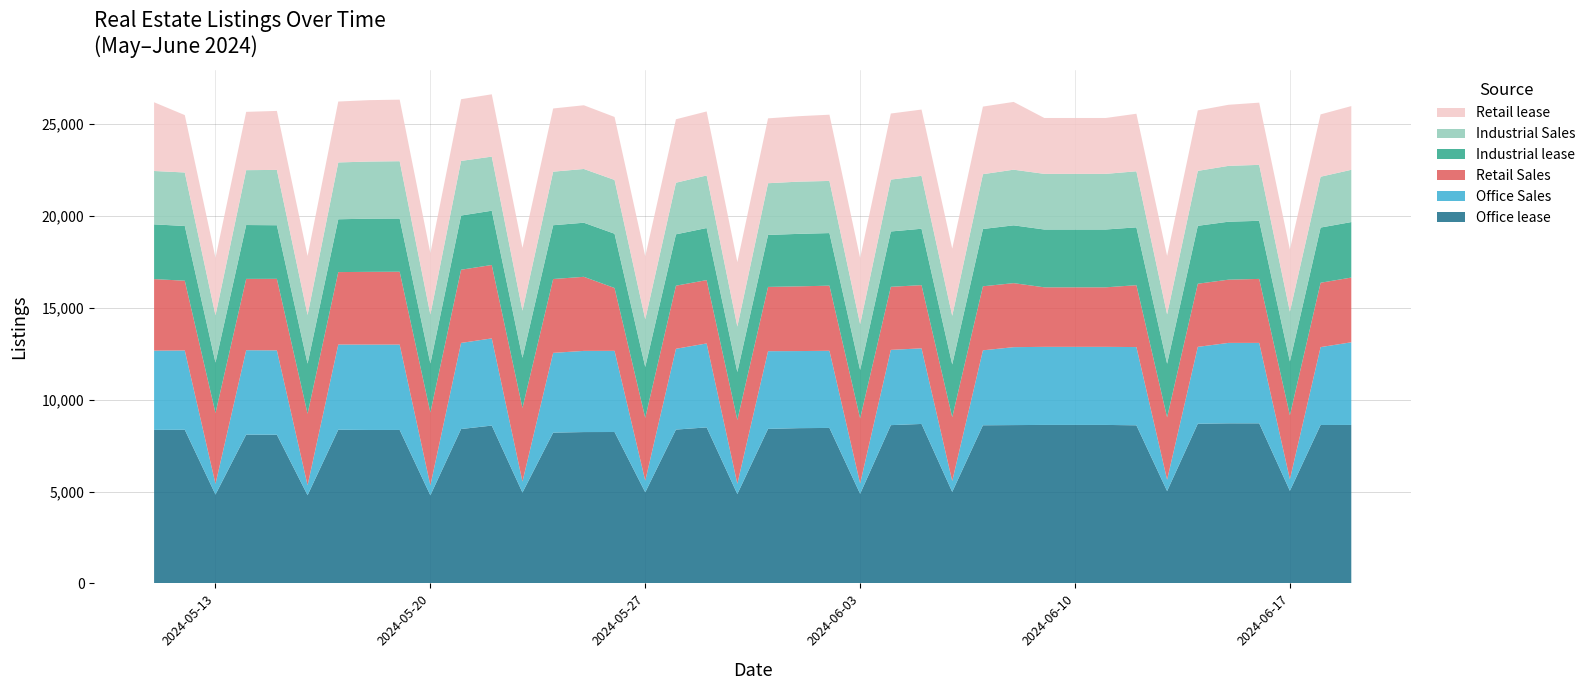

Reading left to right, transcribe all the data shown in this chart.

Retail Sales: 2024-05-11=3894	2024-05-12=3797	2024-05-13=3859	2024-05-14=3882	2024-05-15=3894	2024-05-16=3894	2024-05-17=3943	2024-05-18=3960	2024-05-19=3966	2024-05-20=3966	2024-05-21=3984	2024-05-22=3996	2024-05-23=4004	2024-05-24=4020	2024-05-25=4032	2024-05-26=3420	2024-05-27=3420	2024-05-28=3434	2024-05-29=3448	2024-05-30=3473	2024-05-31=3498	2024-06-01=3522	2024-06-02=3545	2024-06-03=3545	2024-06-04=3433	2024-06-05=3440	2024-06-06=3473	2024-06-07=3485	2024-06-08=3485	2024-06-09=3240	2024-06-10=3240	2024-06-11=3240	2024-06-12=3368	2024-06-13=3393	2024-06-14=3437	2024-06-15=3442	2024-06-16=3483	2024-06-17=3483	2024-06-18=3503	2024-06-19=3523
Retail lease: 2024-05-11=3741	2024-05-12=3123	2024-05-13=3128	2024-05-14=3173	2024-05-15=3211	2024-05-16=3211	2024-05-17=3315	2024-05-18=3342	2024-05-19=3350	2024-05-20=3350	2024-05-21=3359	2024-05-22=3392	2024-05-23=3418	2024-05-24=3440	2024-05-25=3468	2024-05-26=3428	2024-05-27=3428	2024-05-28=3453	2024-05-29=3483	2024-05-30=3507	2024-05-31=3531	2024-06-01=3562	2024-06-02=3605	2024-06-03=3605	2024-06-04=3596	2024-06-05=3608	2024-06-06=3658	2024-06-07=3680	2024-06-08=3689	2024-06-09=3041	2024-06-10=3041	2024-06-11=3041	2024-06-12=3132	2024-06-13=3182	2024-06-14=3291	2024-06-15=3325	2024-06-16=3386	2024-06-17=3386	2024-06-18=3393	2024-06-19=3468
Office Sales: 2024-05-11=4314	2024-05-12=4316	2024-05-13=581	2024-05-14=4595	2024-05-15=4592	2024-05-16=542	2024-05-17=4636	2024-05-18=4646	2024-05-19=4646	2024-05-20=543	2024-05-21=4687	2024-05-22=4746	2024-05-23=601	2024-05-24=4341	2024-05-25=4419	2024-05-26=4419	2024-05-27=633	2024-05-28=4399	2024-05-29=4570	2024-05-30=561	2024-05-31=4229	2024-06-01=4196	2024-06-02=4200	2024-06-03=561	2024-06-04=4097	2024-06-05=4116	2024-06-06=593	2024-06-07=4081	2024-06-08=4242	2024-06-09=4250	2024-06-10=4250	2024-06-11=4250	2024-06-12=4259	2024-06-13=621	2024-06-14=4182	2024-06-15=4378	2024-06-16=4379	2024-06-17=630	2024-06-18=4240	2024-06-19=4499
Office lease: 2024-05-11=8357	2024-05-12=8364	2024-05-13=4837	2024-05-14=8099	2024-05-15=8093	2024-05-16=4799	2024-05-17=8367	2024-05-18=8353	2024-05-19=8353	2024-05-20=4793	2024-05-21=8403	2024-05-22=8591	2024-05-23=4944	2024-05-24=8208	2024-05-25=8238	2024-05-26=8241	2024-05-27=4959	2024-05-28=8373	2024-05-29=8492	2024-05-30=4863	2024-05-31=8412	2024-06-01=8451	2024-06-02=8463	2024-06-03=4877	2024-06-04=8615	2024-06-05=8680	2024-06-06=4980	2024-06-07=8607	2024-06-08=8618	2024-06-09=8627	2024-06-10=8627	2024-06-11=8627	2024-06-12=8606	2024-06-13=5025	2024-06-14=8694	2024-06-15=8714	2024-06-16=8713	2024-06-17=5039	2024-06-18=8623	2024-06-19=8626
Industrial Sales: 2024-05-11=2905	2024-05-12=2913	2024-05-13=2570	2024-05-14=2987	2024-05-15=3012	2024-05-16=2648	2024-05-17=3094	2024-05-18=3109	2024-05-19=3120	2024-05-20=2661	2024-05-21=2973	2024-05-22=2945	2024-05-23=2565	2024-05-24=2915	2024-05-25=2926	2024-05-26=2928	2024-05-27=2594	2024-05-28=2810	2024-05-29=2862	2024-05-30=2475	2024-05-31=2814	2024-06-01=2843	2024-06-02=2838	2024-06-03=2490	2024-06-04=2824	2024-06-05=2880	2024-06-06=2648	2024-06-07=2983	2024-06-08=3029	2024-06-09=3029	2024-06-10=3029	2024-06-11=3029	2024-06-12=3052	2024-06-13=2686	2024-06-14=2990	2024-06-15=3039	2024-06-16=3046	2024-06-17=2712	2024-06-18=2767	2024-06-19=2845
Industrial lease: 2024-05-11=2979	2024-05-12=2978	2024-05-13=2746	2024-05-14=2932	2024-05-15=2917	2024-05-16=2729	2024-05-17=2875	2024-05-18=2895	2024-05-19=2897	2024-05-20=2670	2024-05-21=2950	2024-05-22=2954	2024-05-23=2732	2024-05-24=2928	2024-05-25=2944	2024-05-26=2954	2024-05-27=2769	2024-05-28=2795	2024-05-29=2835	2024-05-30=2610	2024-05-31=2830	2024-06-01=2858	2024-06-02=2862	2024-06-03=2637	2024-06-04=3012	2024-06-05=3069	2024-06-06=2872	2024-06-07=3119	2024-06-08=3146	2024-06-09=3147	2024-06-10=3147	2024-06-11=3147	2024-06-12=3148	2024-06-13=2920	2024-06-14=3152	2024-06-15=3155	2024-06-16=3162	2024-06-17=2930	2024-06-18=3004	2024-06-19=3021